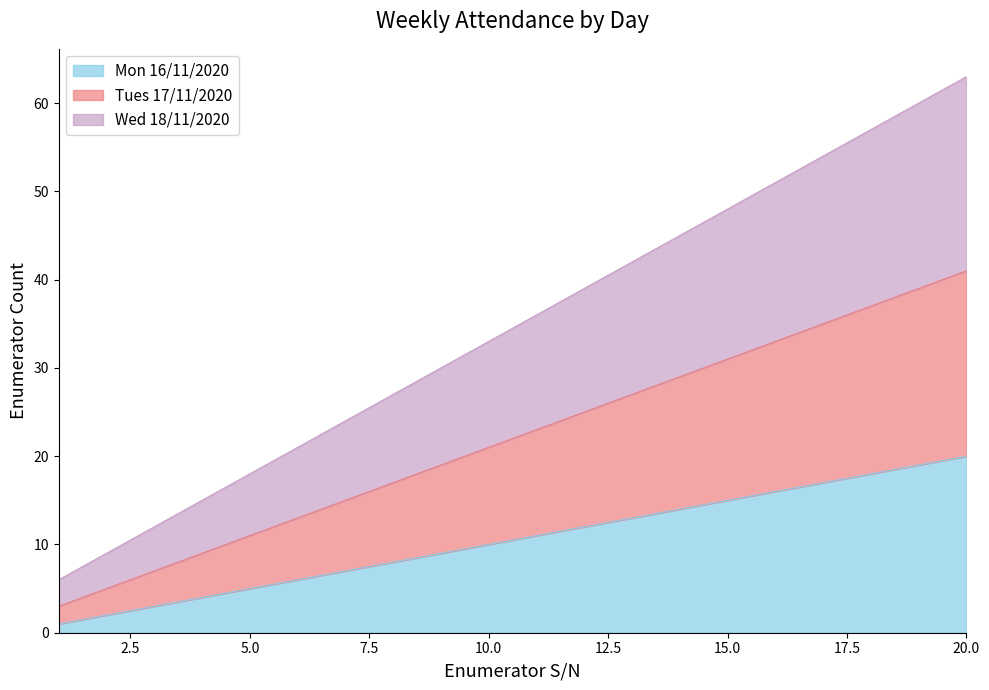

Is the value of Wed 18/11/2020 at 1 greater than the value of Mon 16/11/2020 at 15?

No